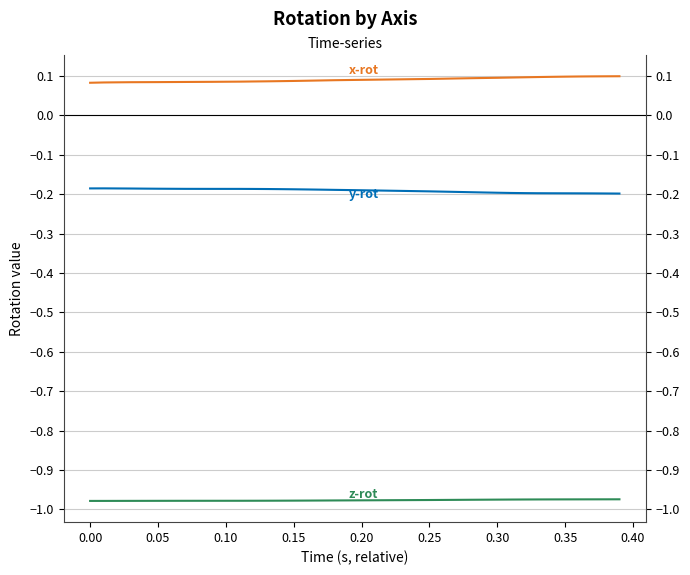

What is the sum of all x-rot values?

3.6